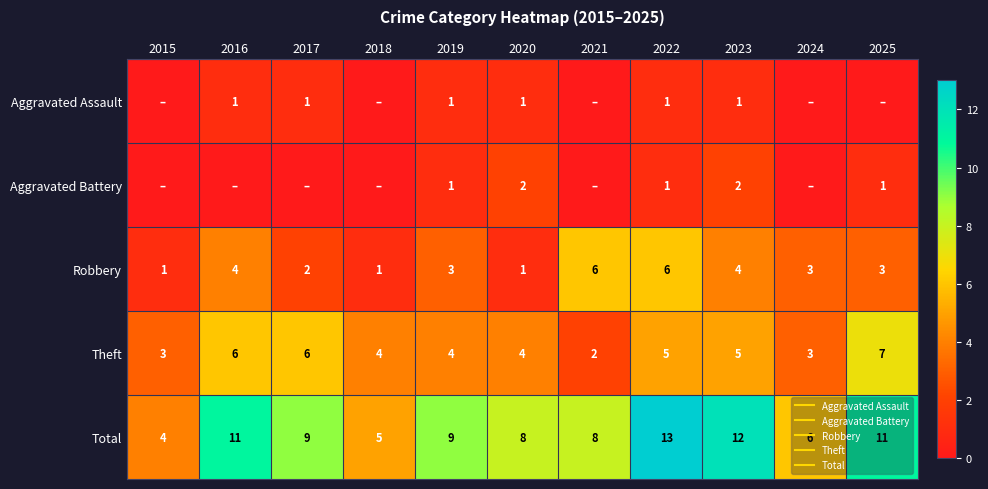

Which series has the widest spread of values?

Total